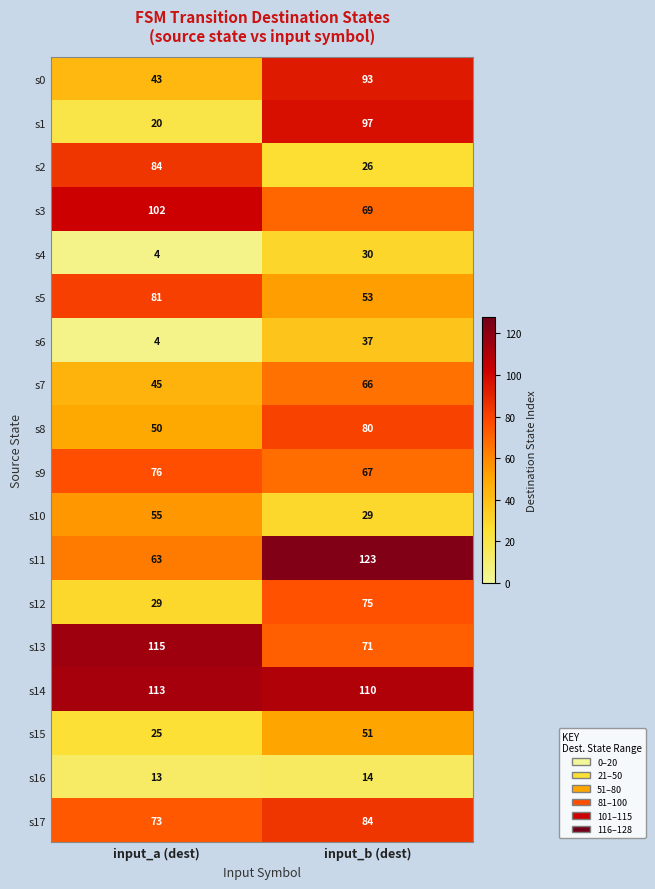

Between input_a (dest) and input_b (dest), which series saw the biggest shift?

s1